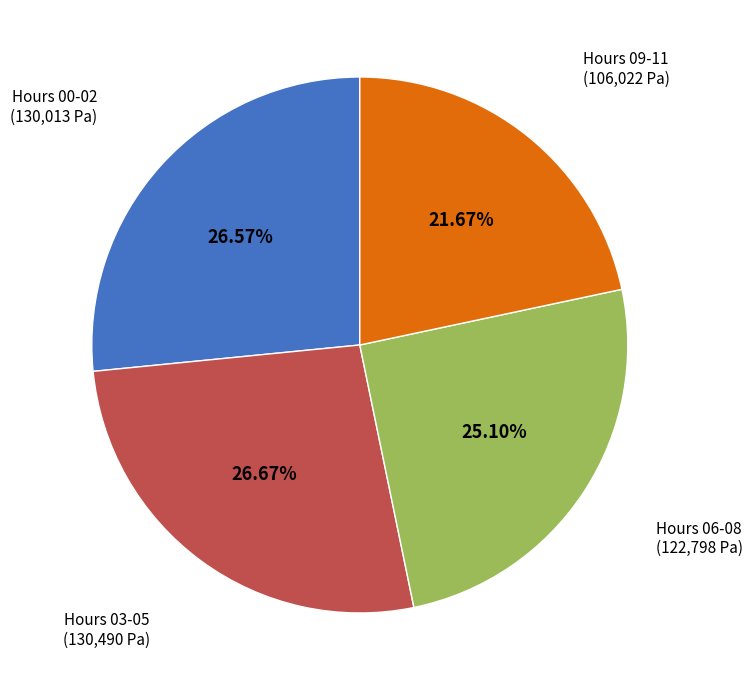

Approximately how many times larger is the value at Hours 00-02 compared to Hours 09-11?

1.2